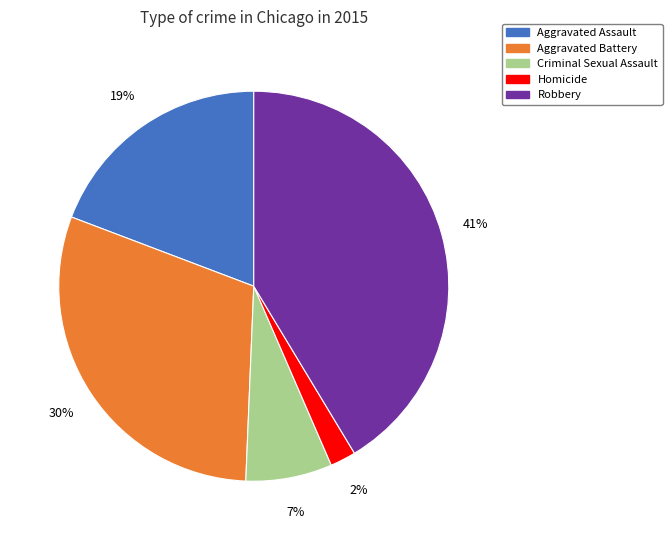

How many segments does this pie chart have?

5